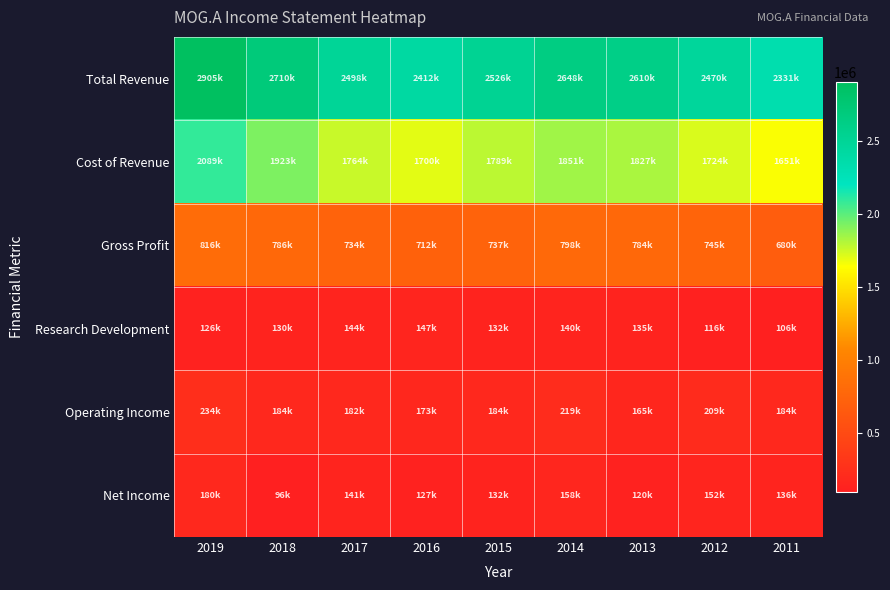

What is the minimum value shown in the chart?

96500